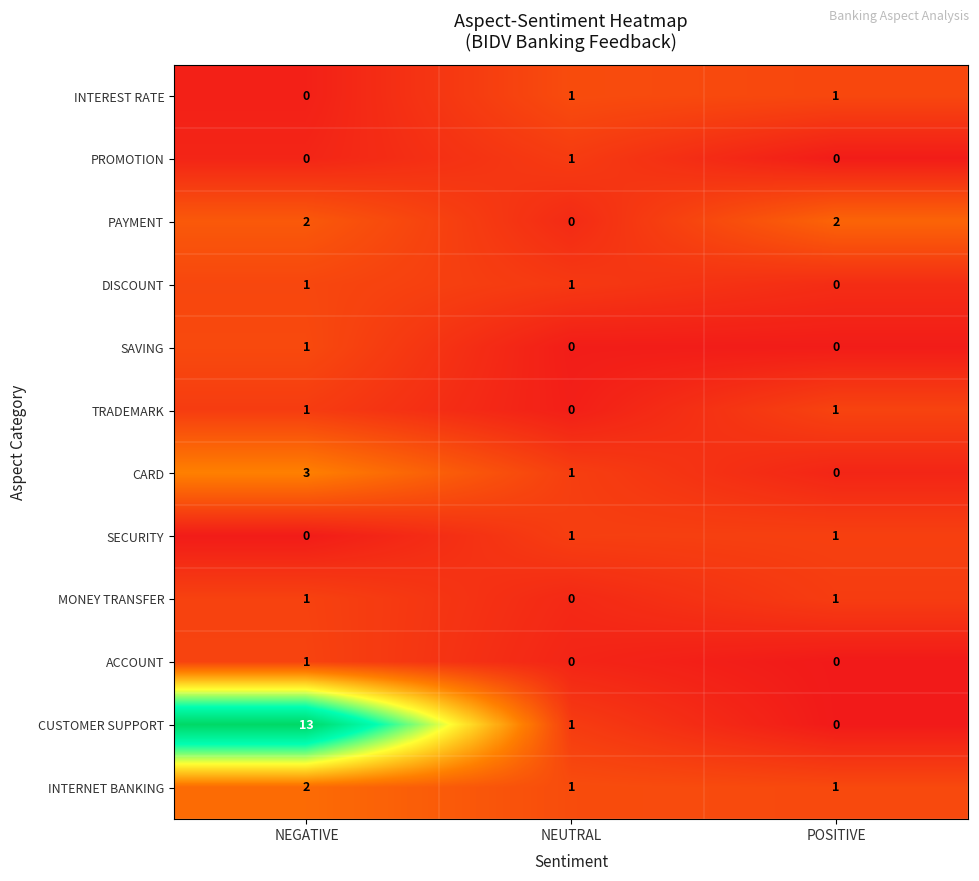

Which series has the widest spread of values?

CUSTOMER SUPPORT